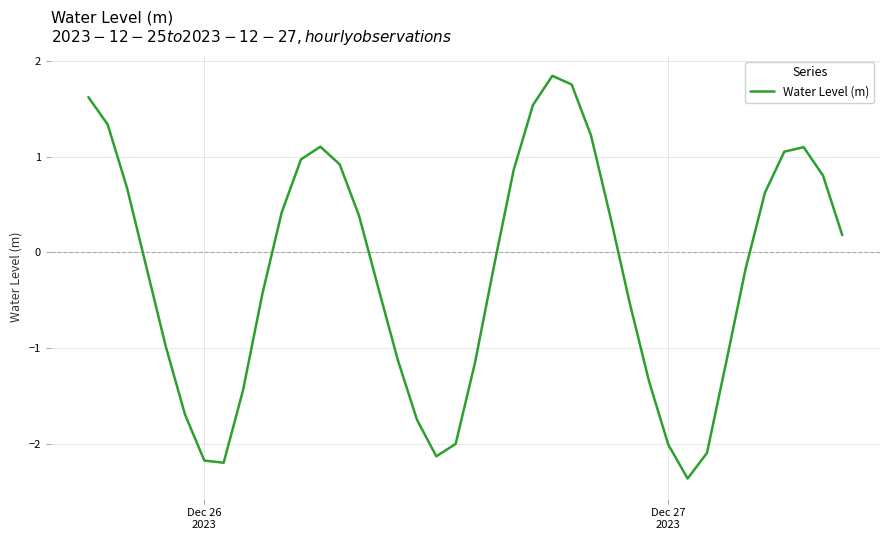

What is the difference between the maximum and minimum values?

4.2